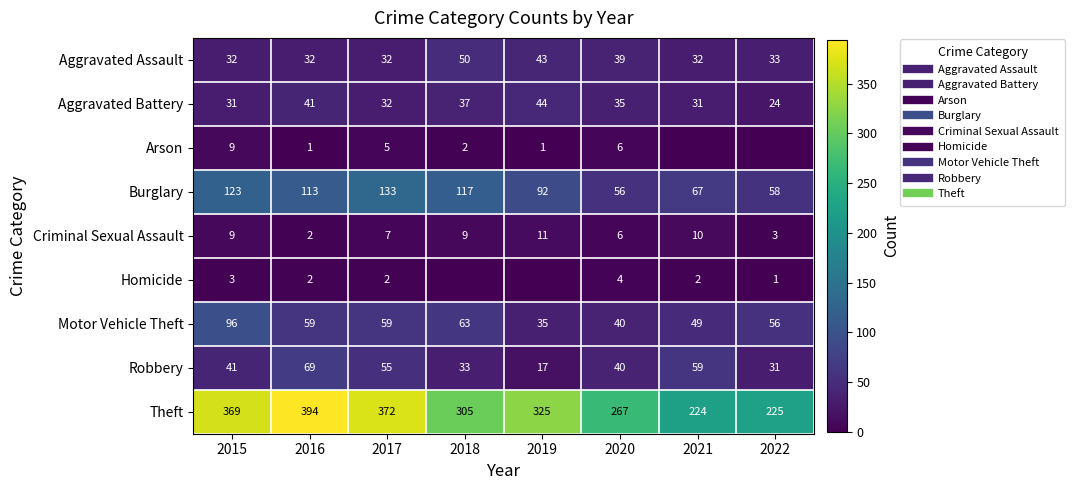

Between 2021 and 2019, which is larger?

2019